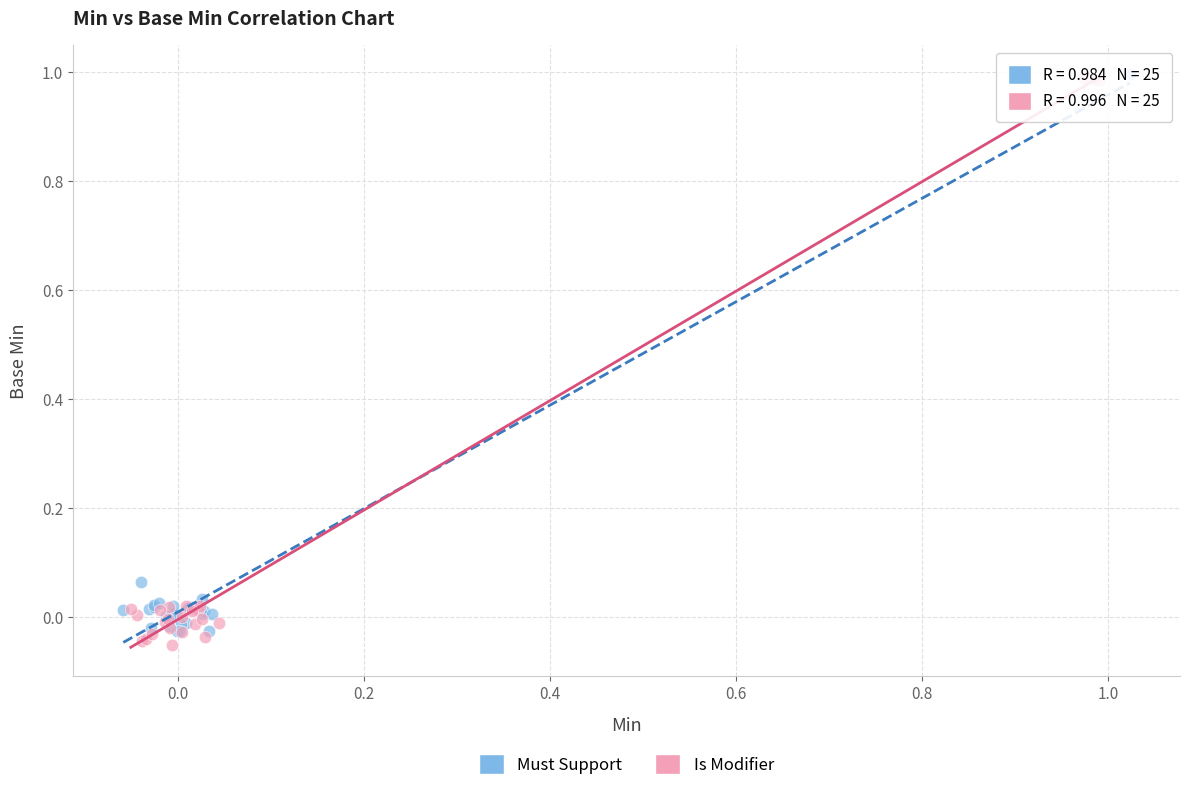

Which series reaches the minimum Y coordinate?

Is Modifier